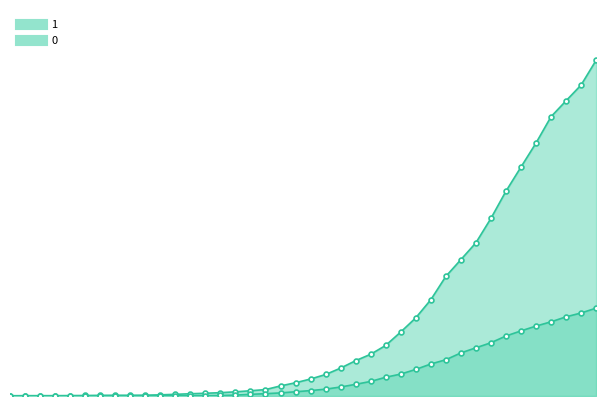

True or false: 0 has more than 2 points higher than both neighbors.

False